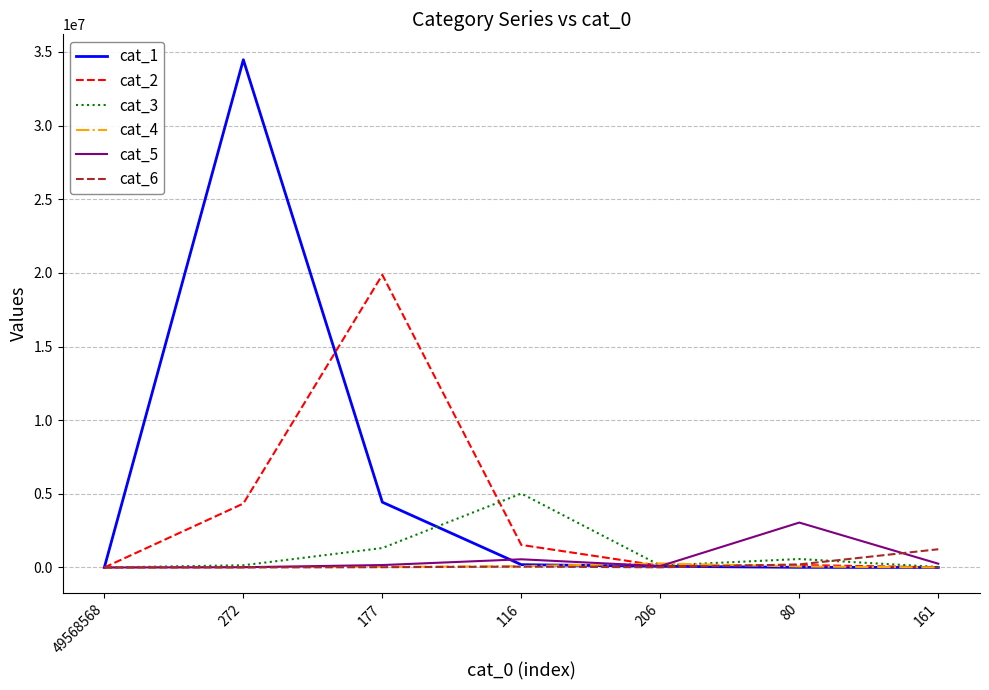

At which label does cat_1 first exceed 82928?

272